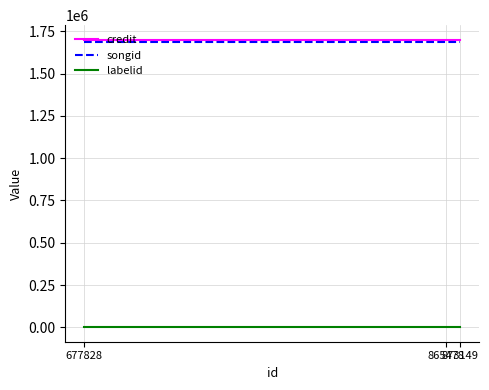

What is the highest value of the songid series?

1688892